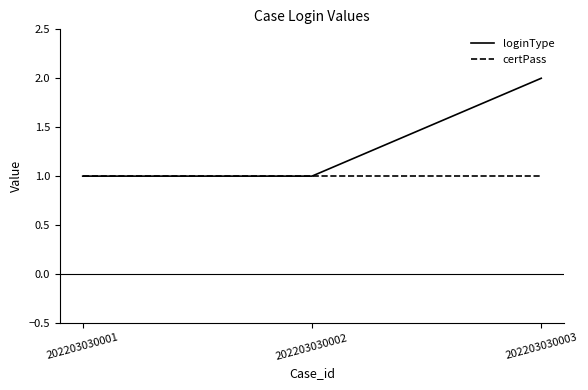

What is the difference between the highest and lowest values at 202203030003?

1